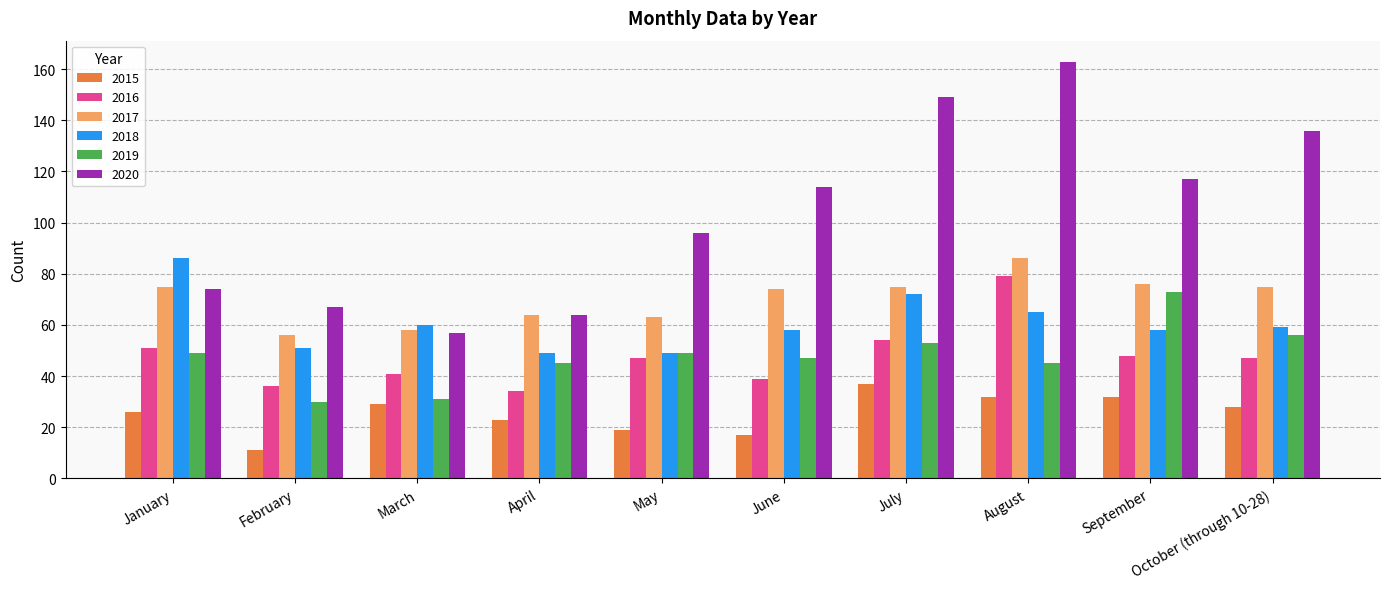

At which label does 2017 reach its minimum?

February